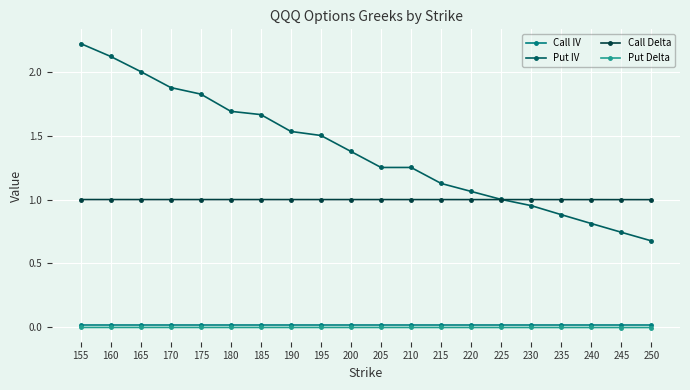

What is the highest value of the Put IV series?

2.2